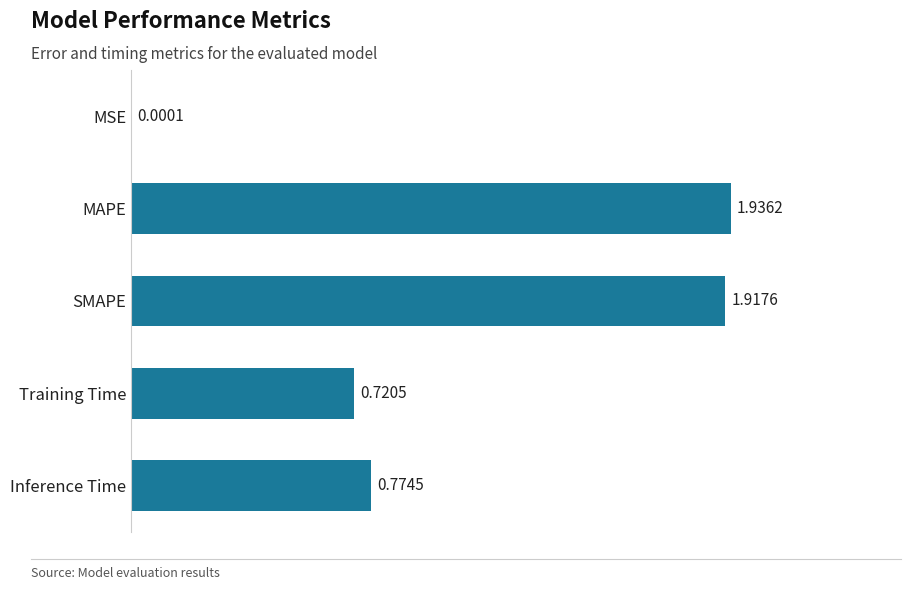

What is the sum of the values at MAPE and Training Time?

2.7